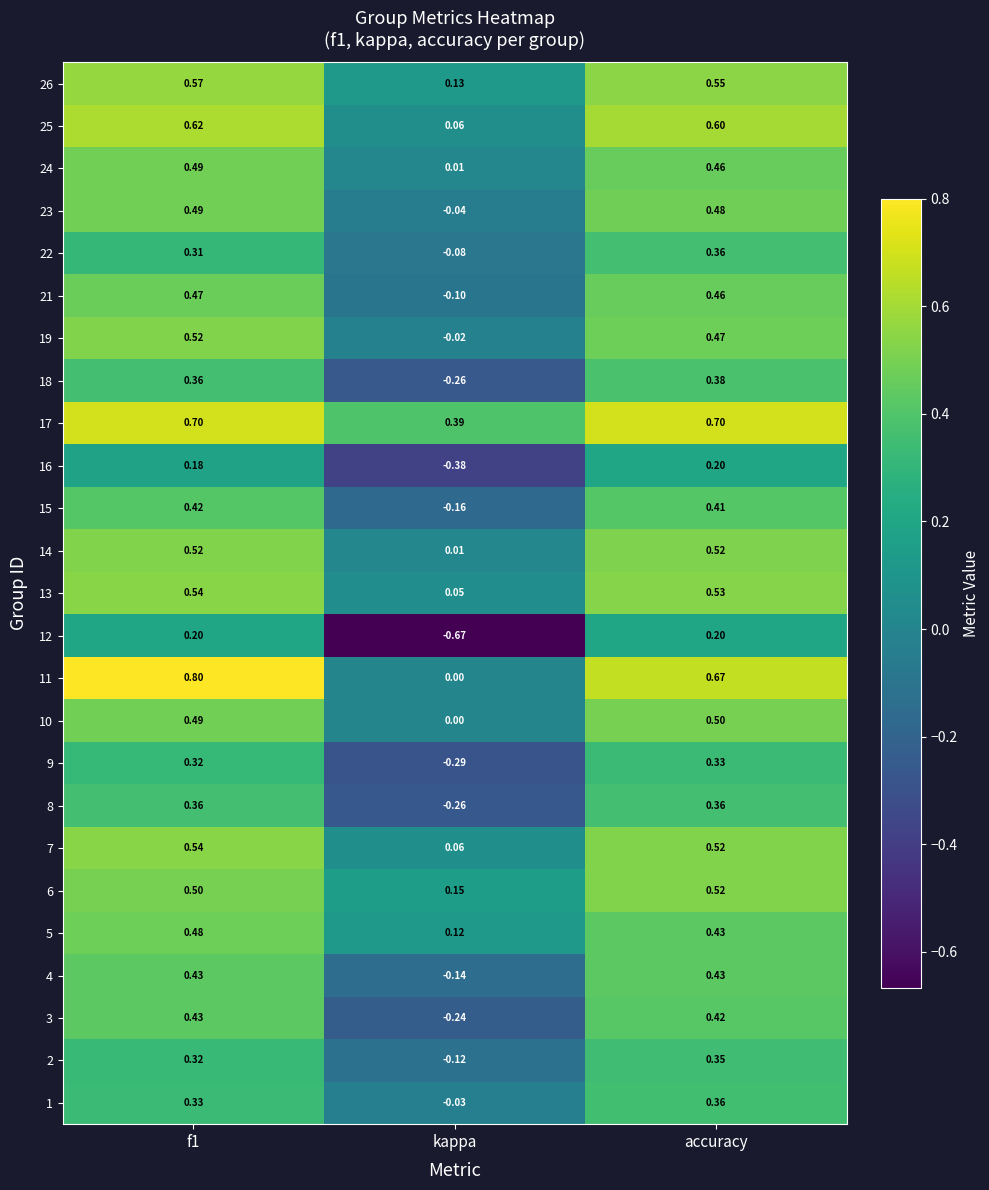

Which label corresponds to the smallest value in the chart?

kappa